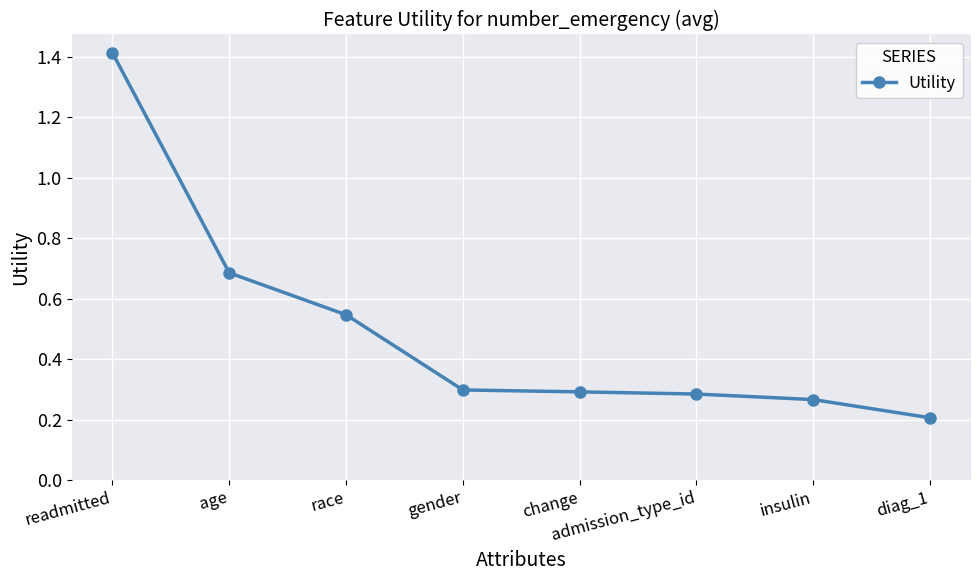

Is it true that the value at age is 0.9?

False